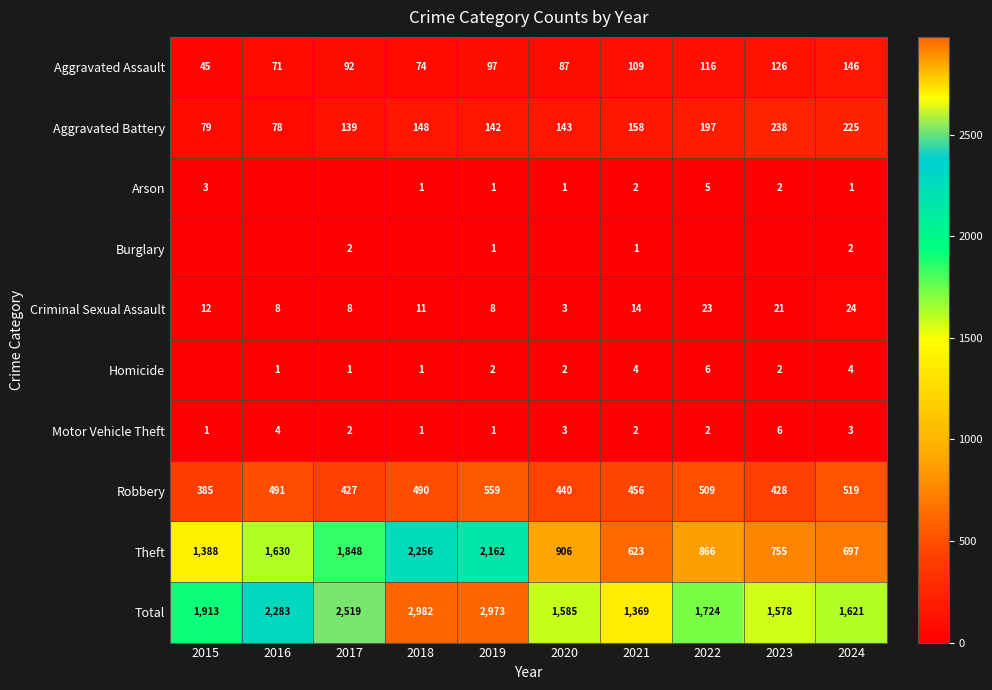

How many data points in Total are less than 1913?

5